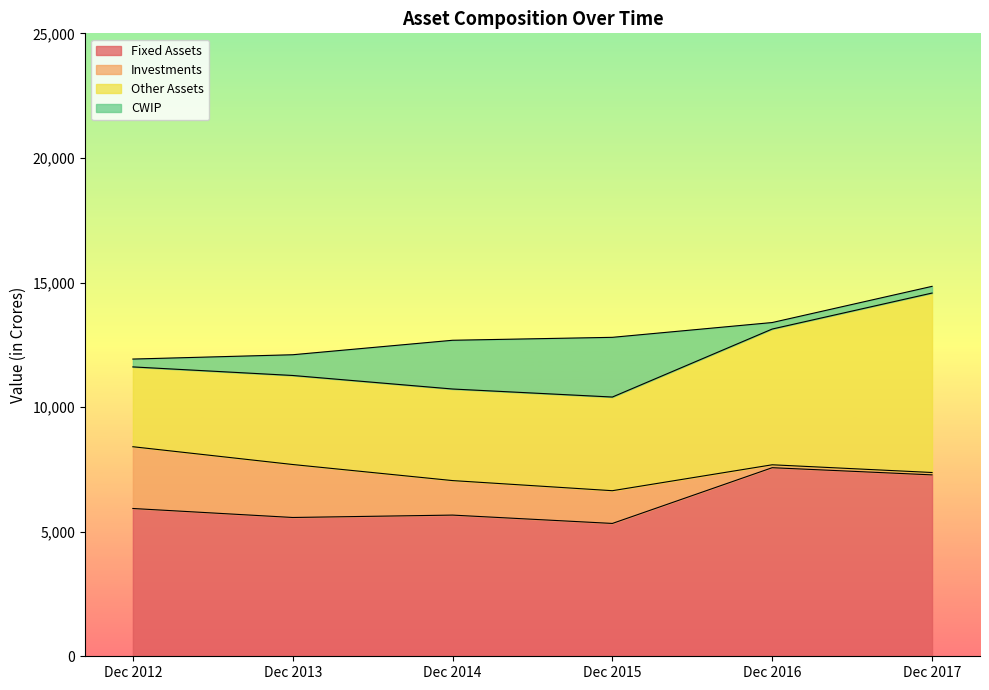

Is the value of Investments at Dec 2016 greater than the value of Other Assets at Dec 2012?

No